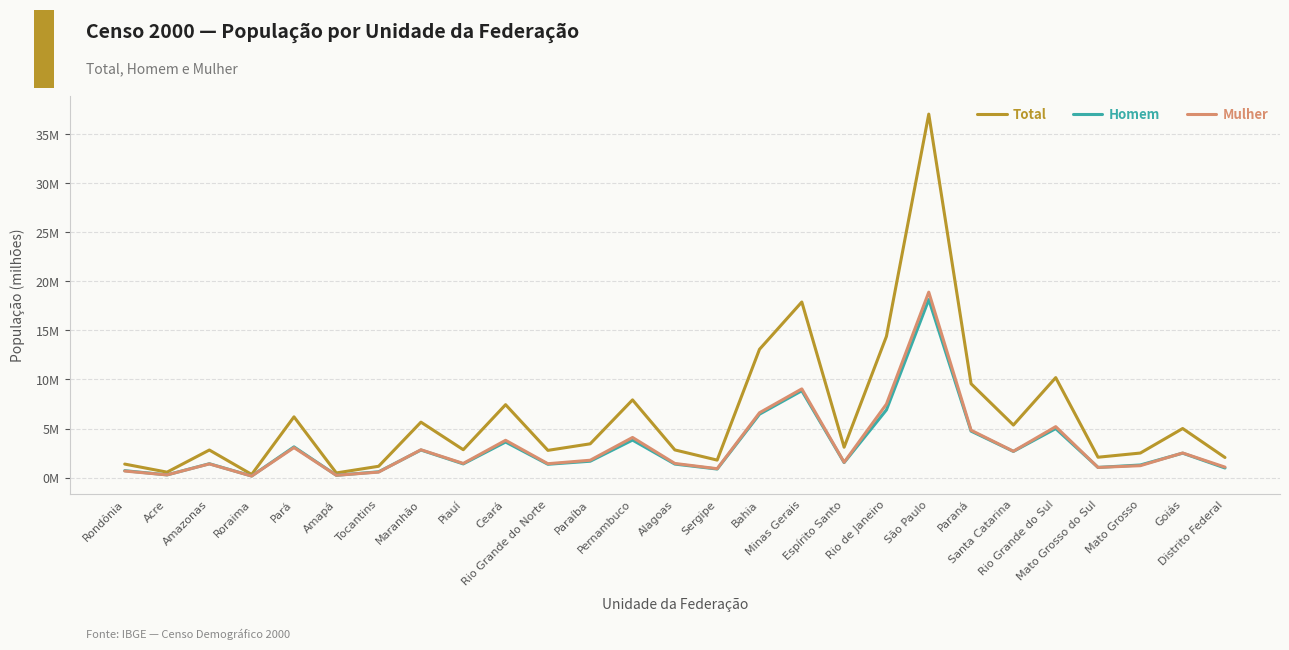

True or false: Homem and Total intersect in this chart.

False